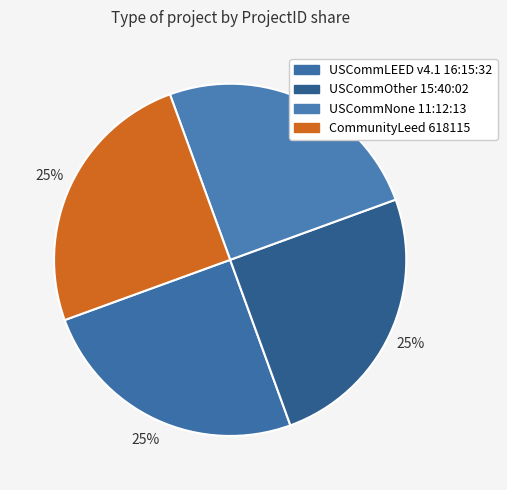

To the nearest percent, what percentage of the pie is USCommOther 15:40:02?

25%